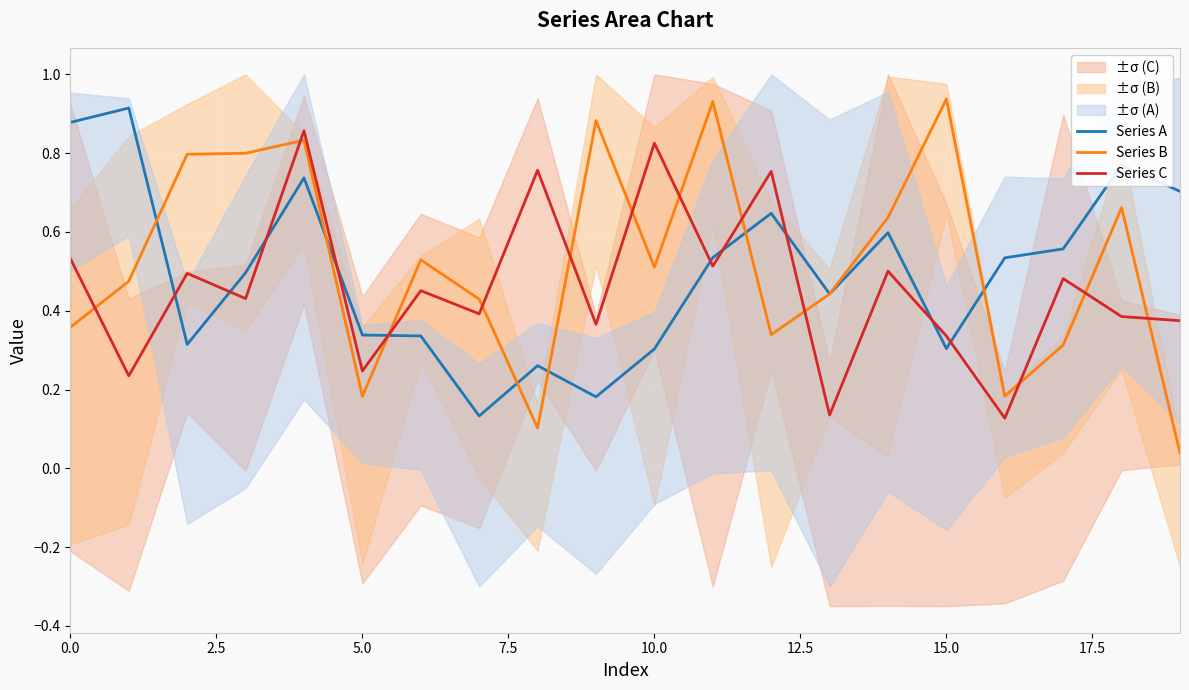

How many interior local valleys does the Series C series have?

8